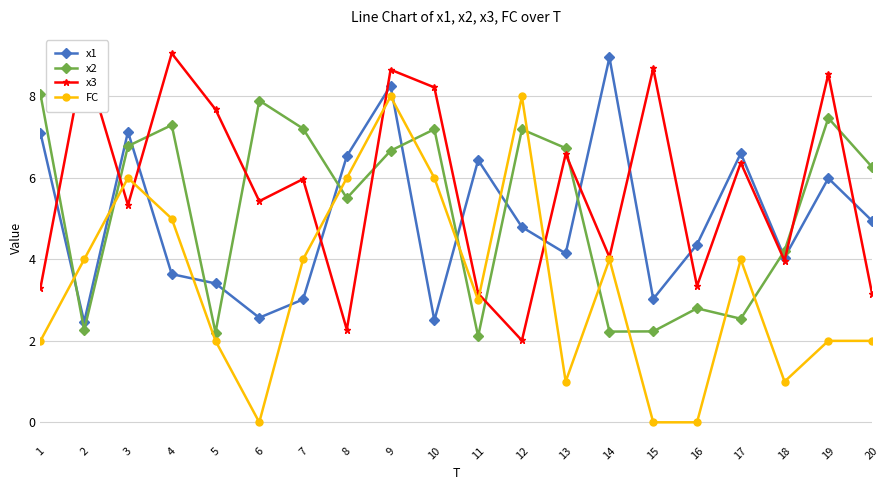

True or false: FC has a value of 4.0 at 17.

True